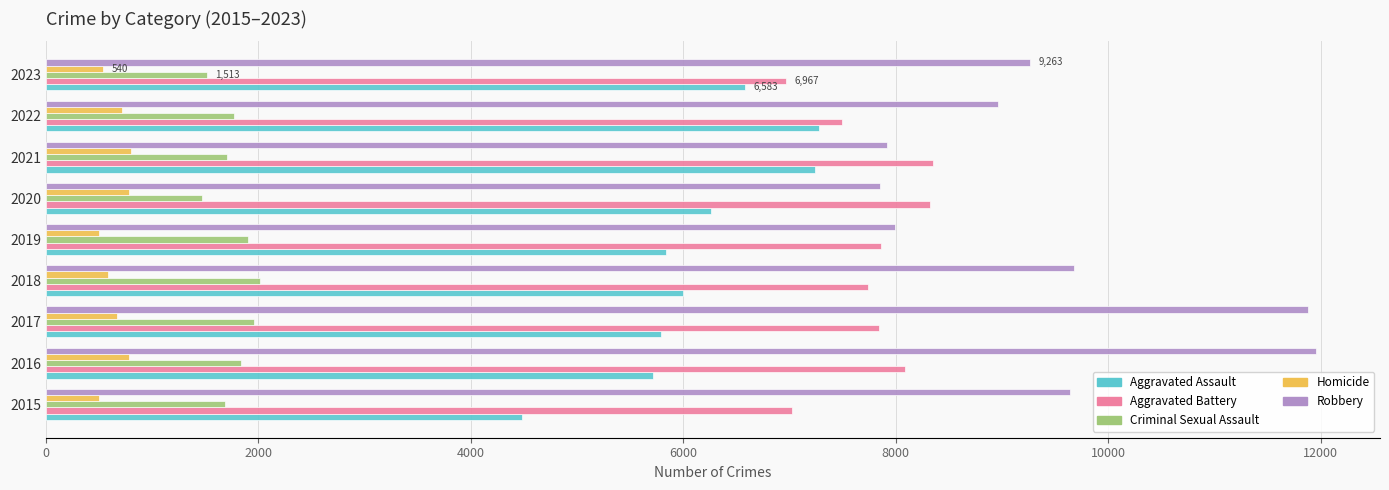

Is it true that Homicide equals 589 at 2018?

True